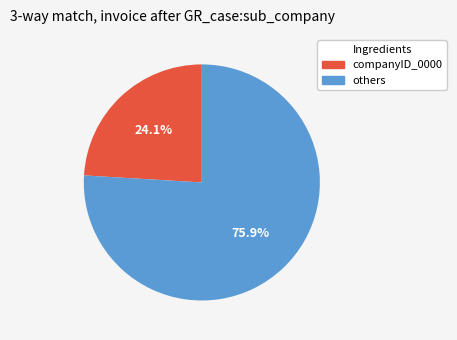

Is there a majority slice in this chart?

Yes